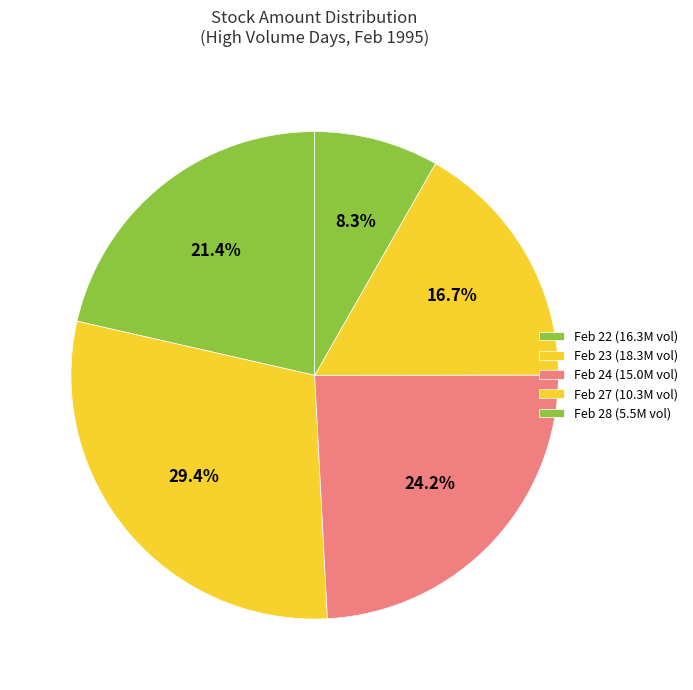

Does any single category account for the majority?

No